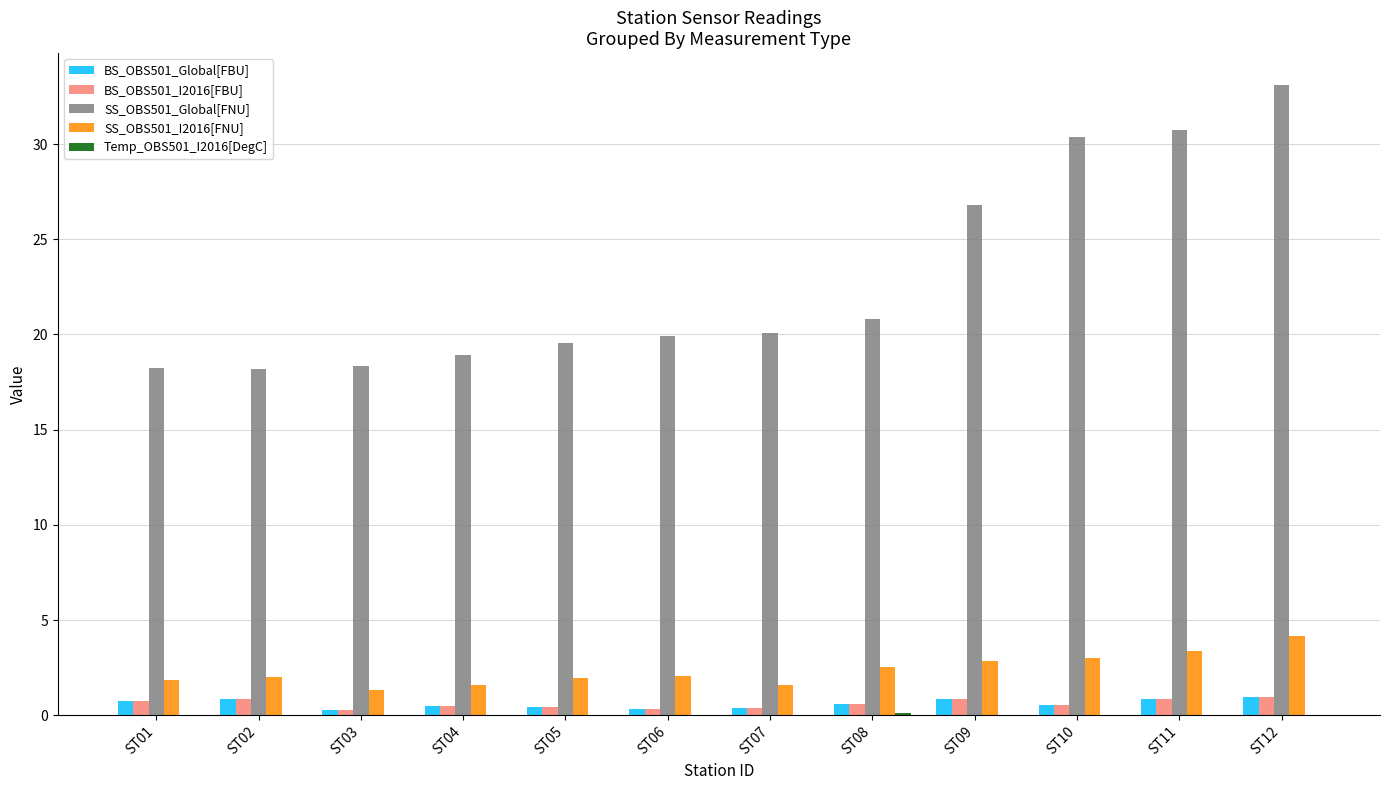

What is the sum of all BS_OBS501_Global[FBU] values?

7.3